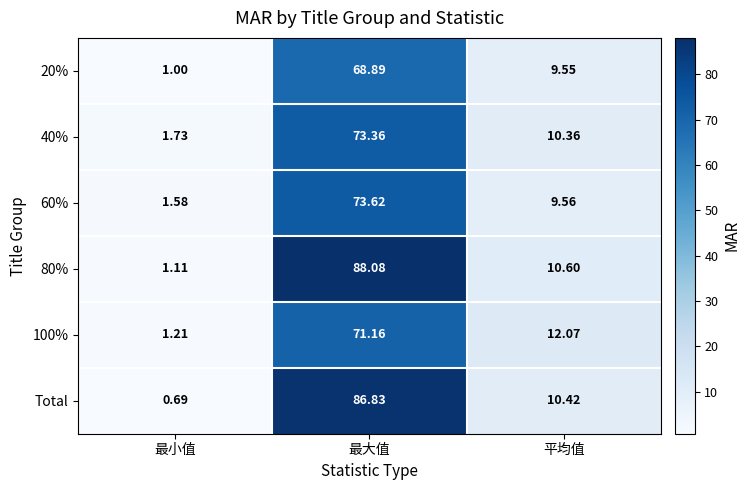

Rank the categories by 100% value from lowest to highest.

最小值, 平均值, 最大值